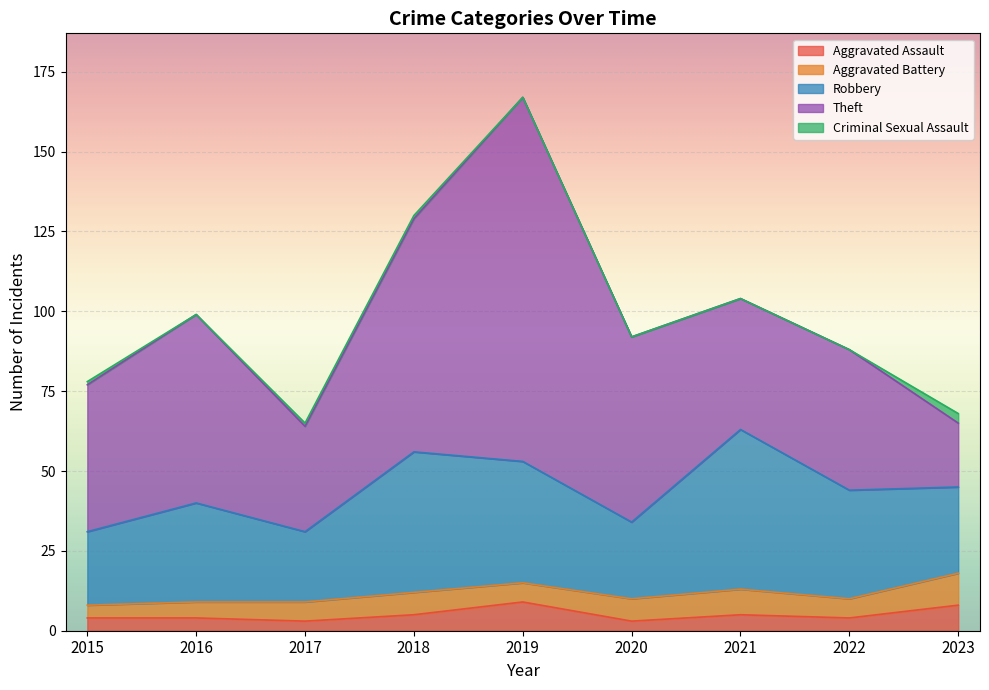

Which category has the highest value in the Aggravated Battery series?

2023